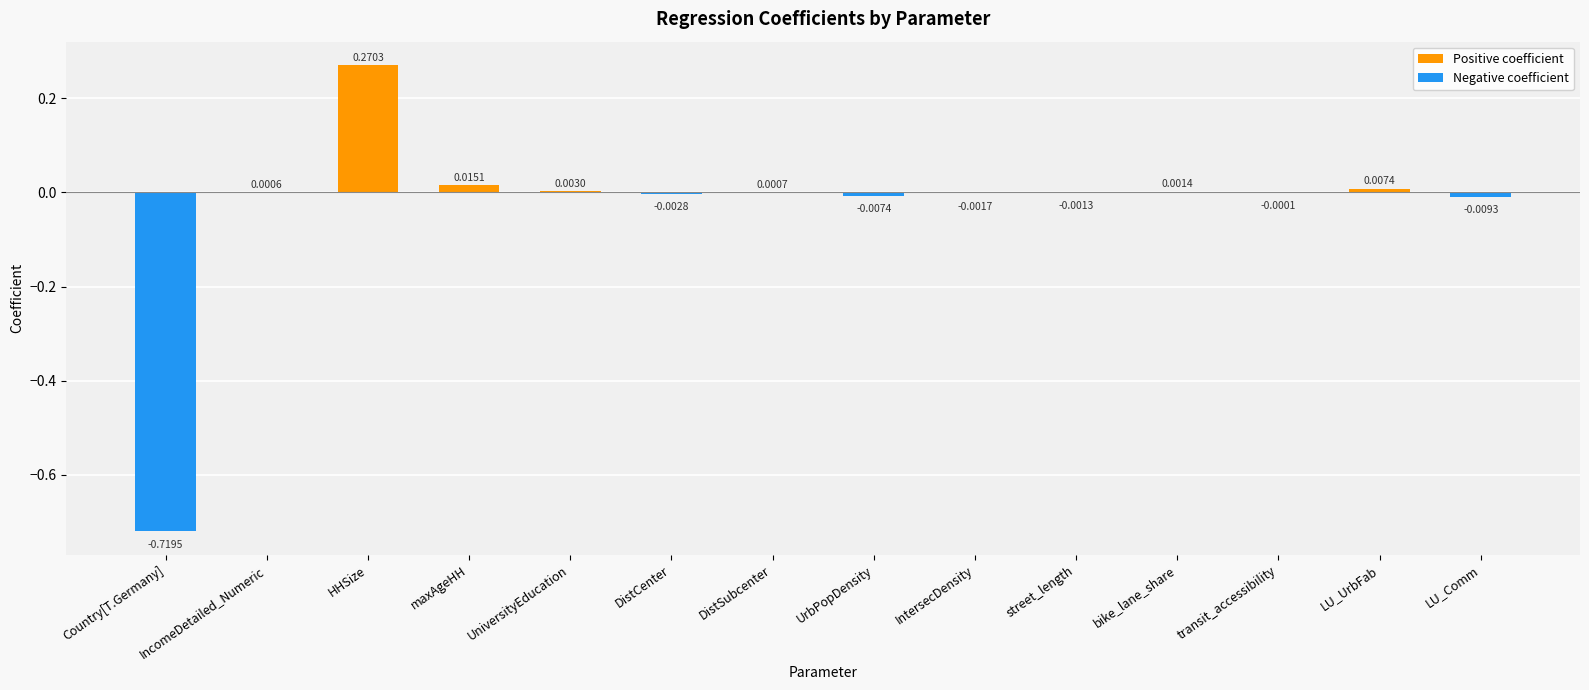

Where does the data first go above 0?

IncomeDetailed_Numeric